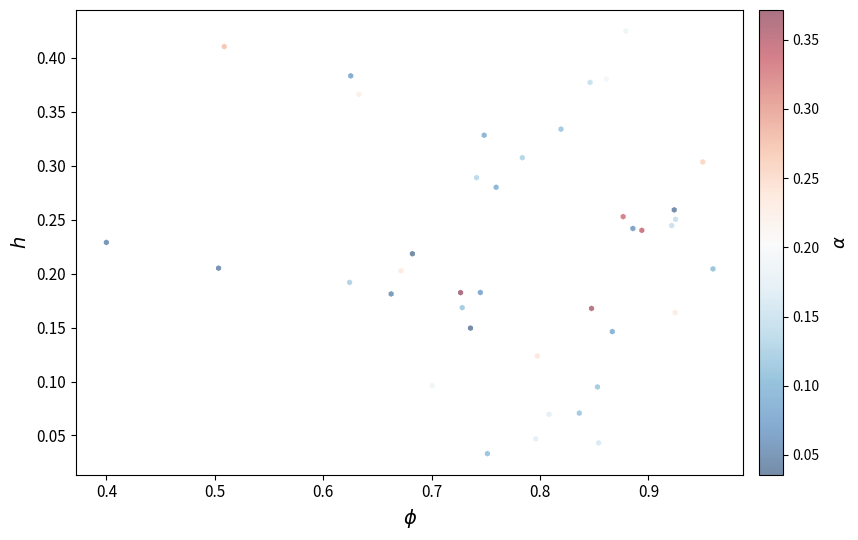

What is the range of X values (max minus min)?

0.6